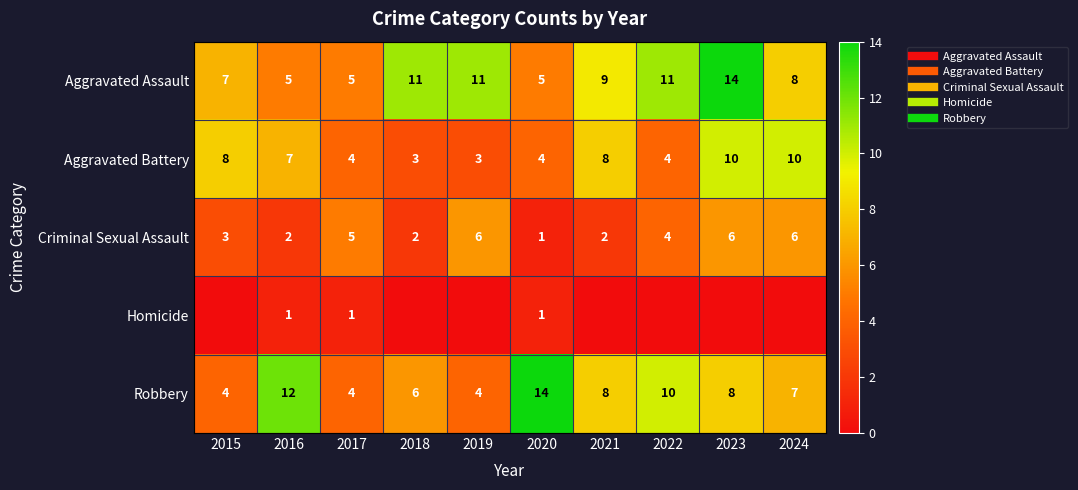

Which series has the largest range (max minus min)?

Robbery